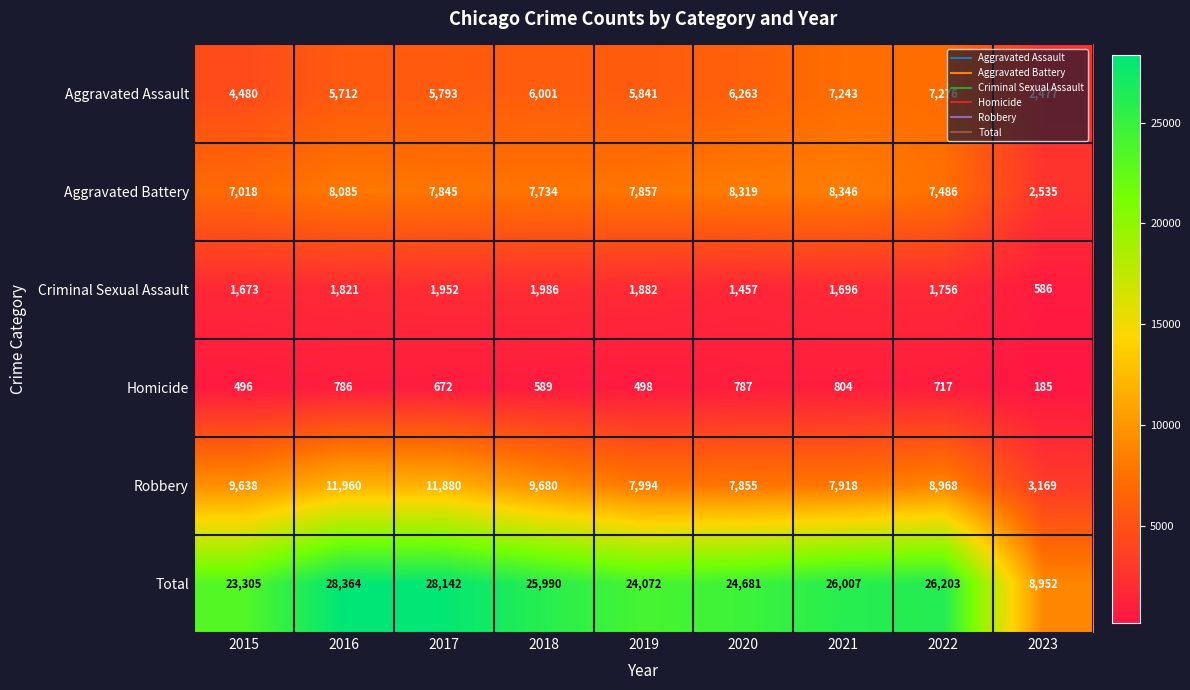

Is it true that Criminal Sexual Assault equals 2495 at 2020?

False